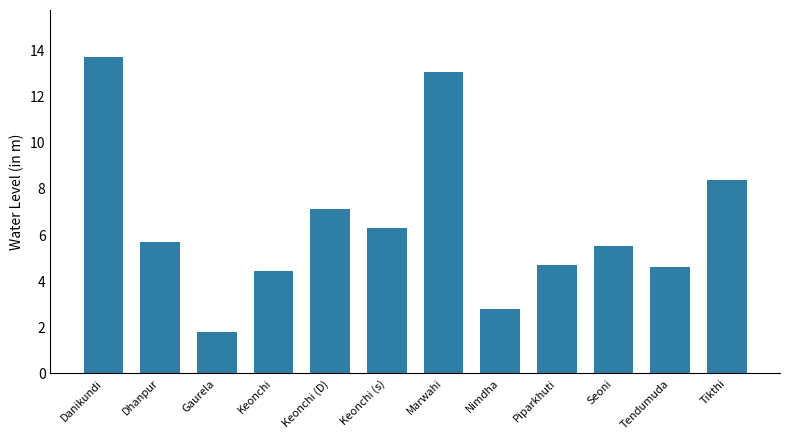

Reading left to right, extract all data points from this chart.

13.7	5.7	1.8	4.4	7.1	6.3	13.1	2.8	4.7	5.5	4.6	8.4